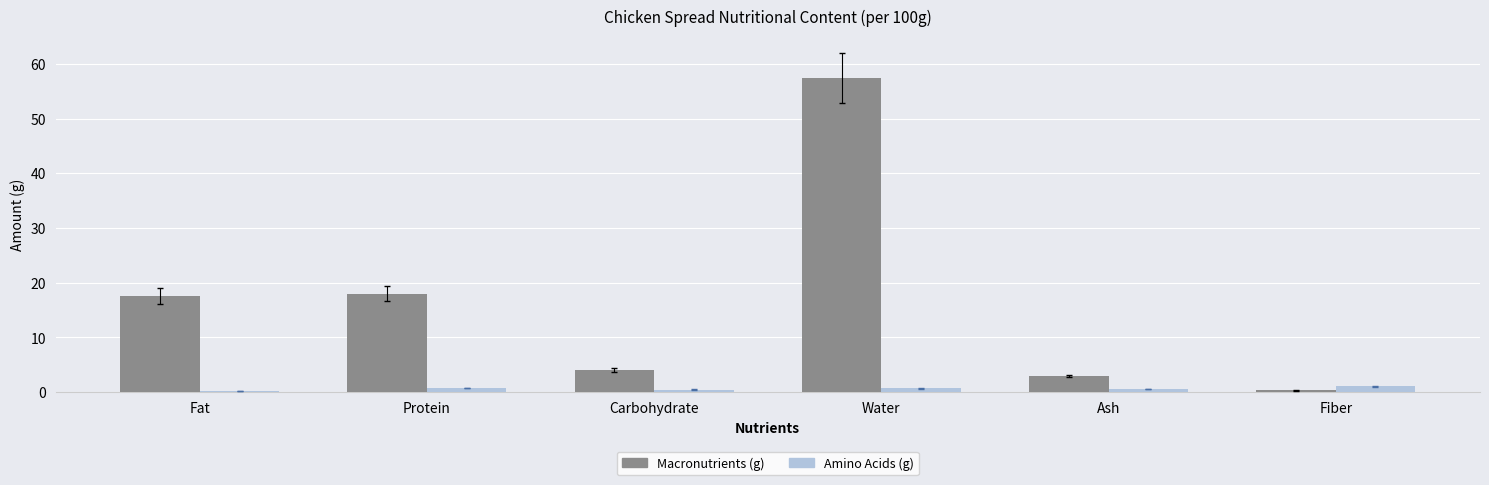

How many bars are there in each group?

2